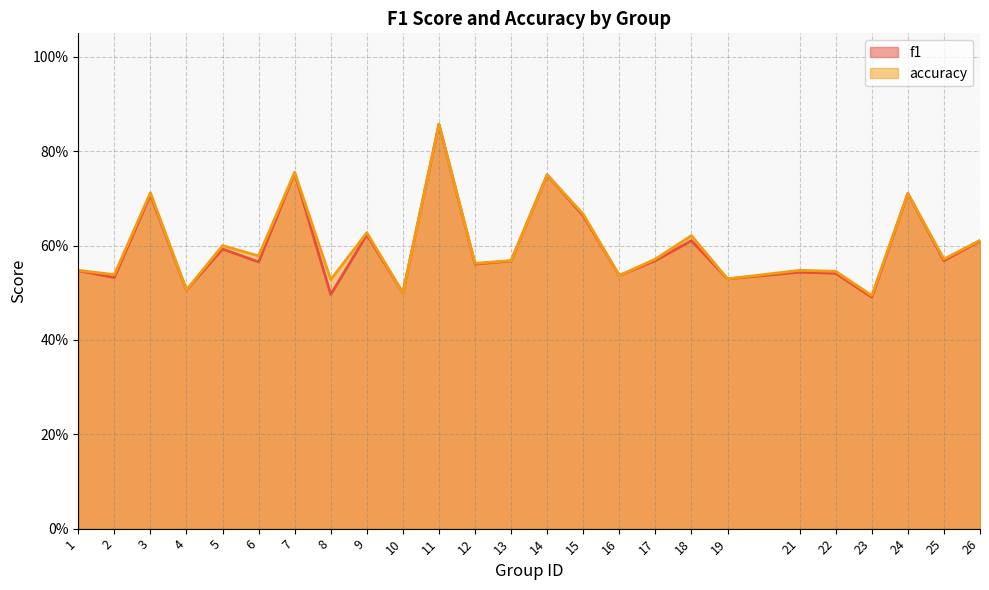

At how many categories does at least one series exceed 0?

25